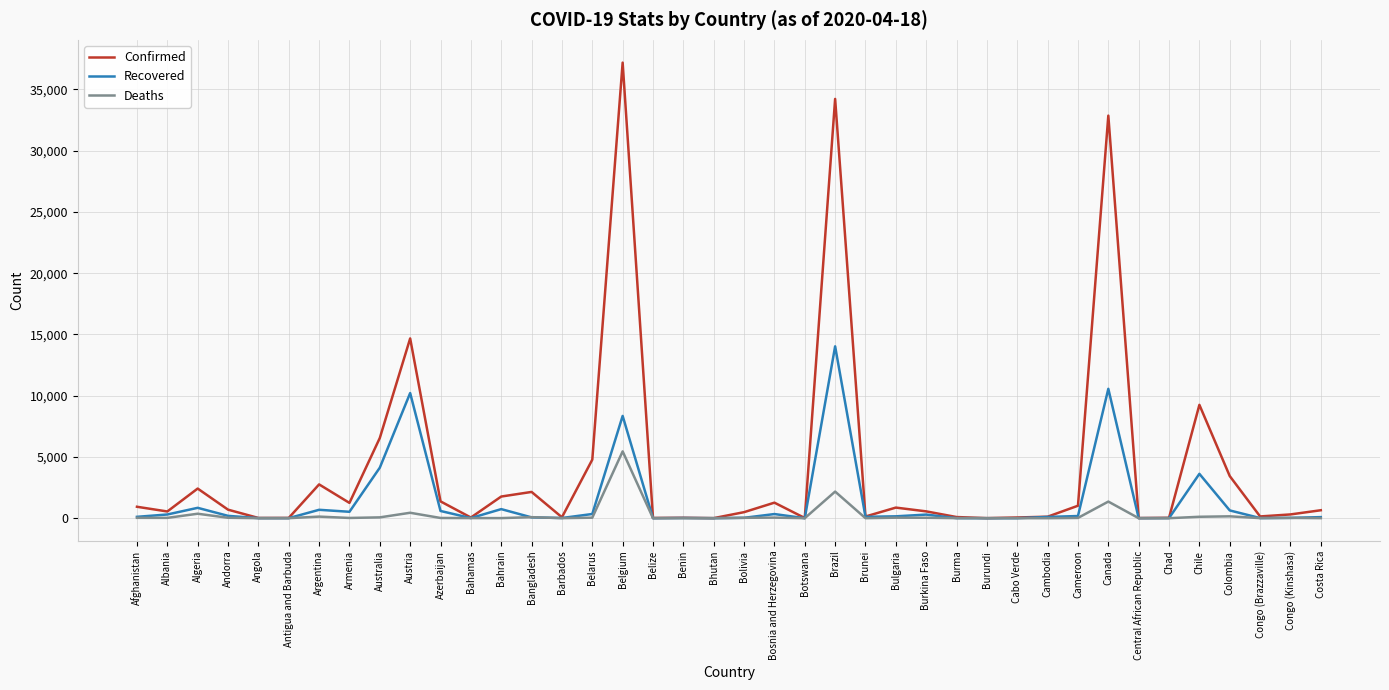

Which category has the highest value in the Deaths series?

Belgium